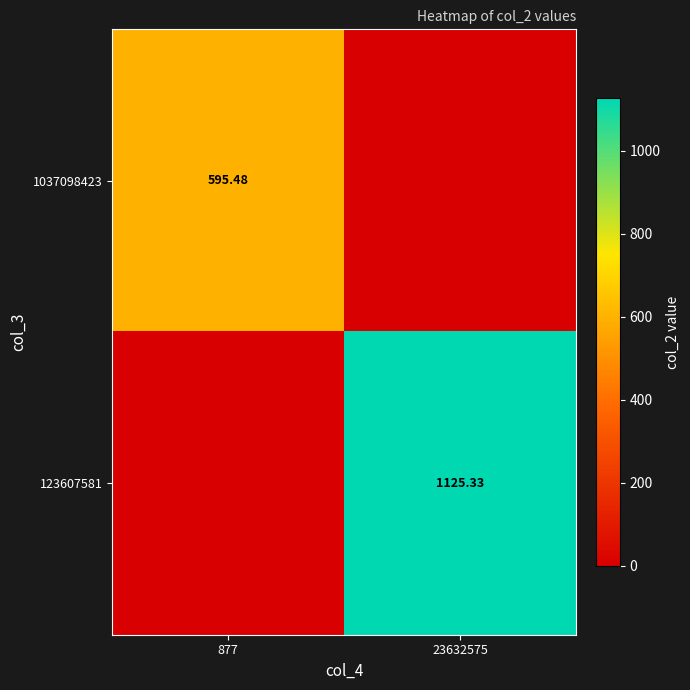

Is the value of 1037098423 at 877 greater than the value of 123607581 at 23632575?

No